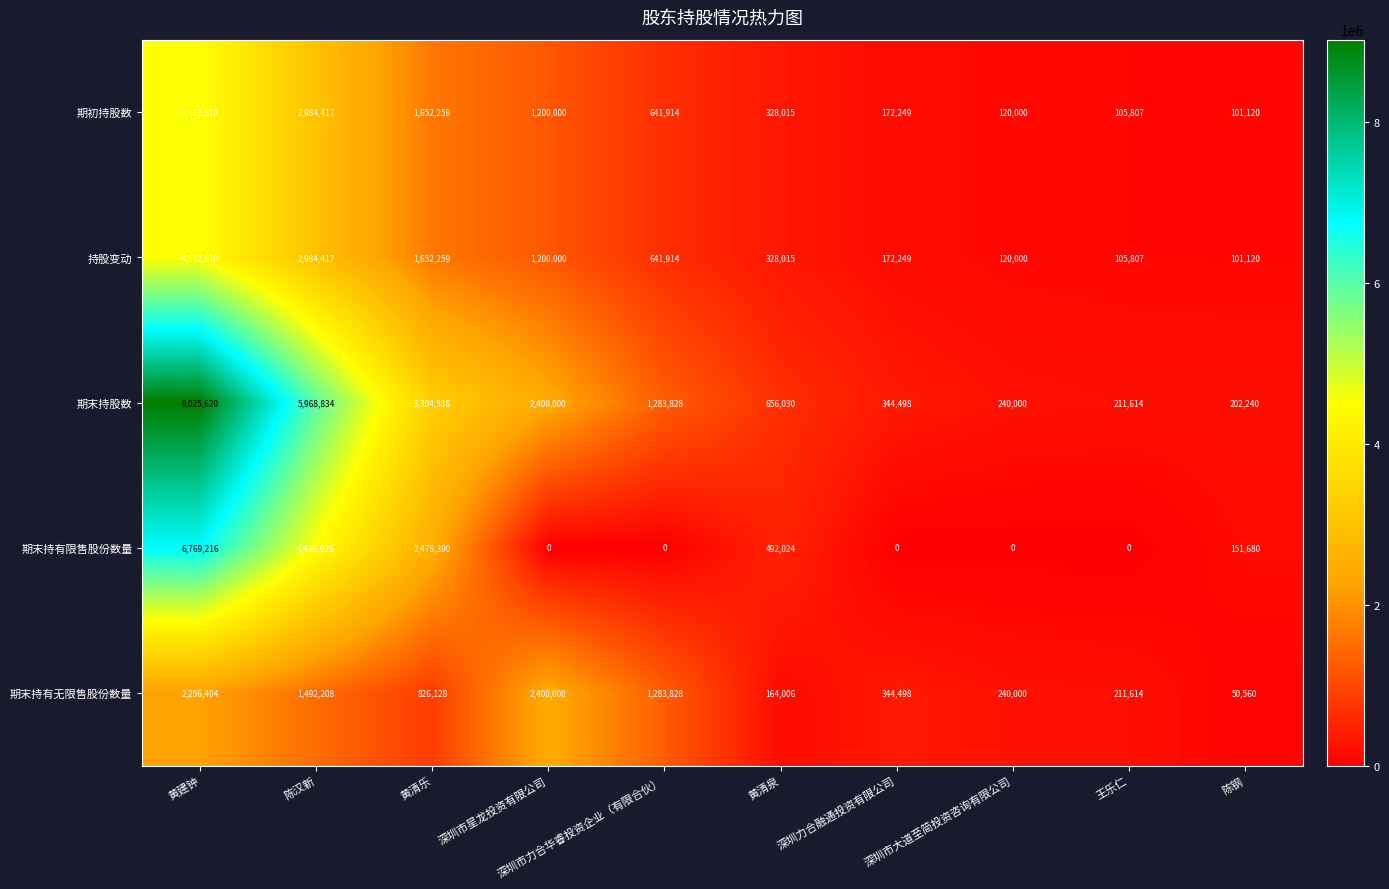

Is it true that 持股变动 equals 78564 at 深圳市大道至简投资咨询有限公司?

False